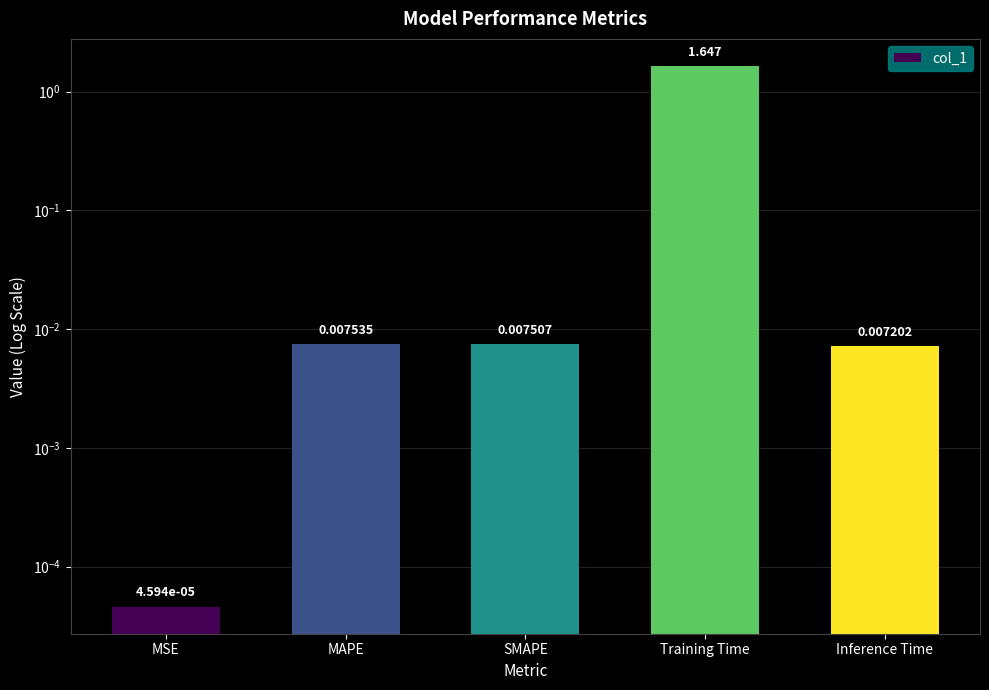

Are the bars horizontal?

No